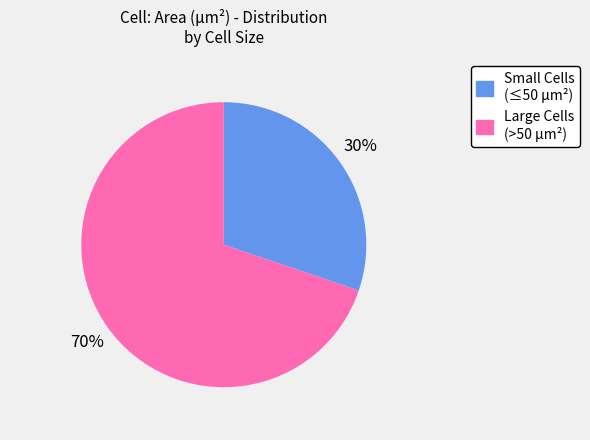

To the nearest percent, what is the average slice percentage?

50%